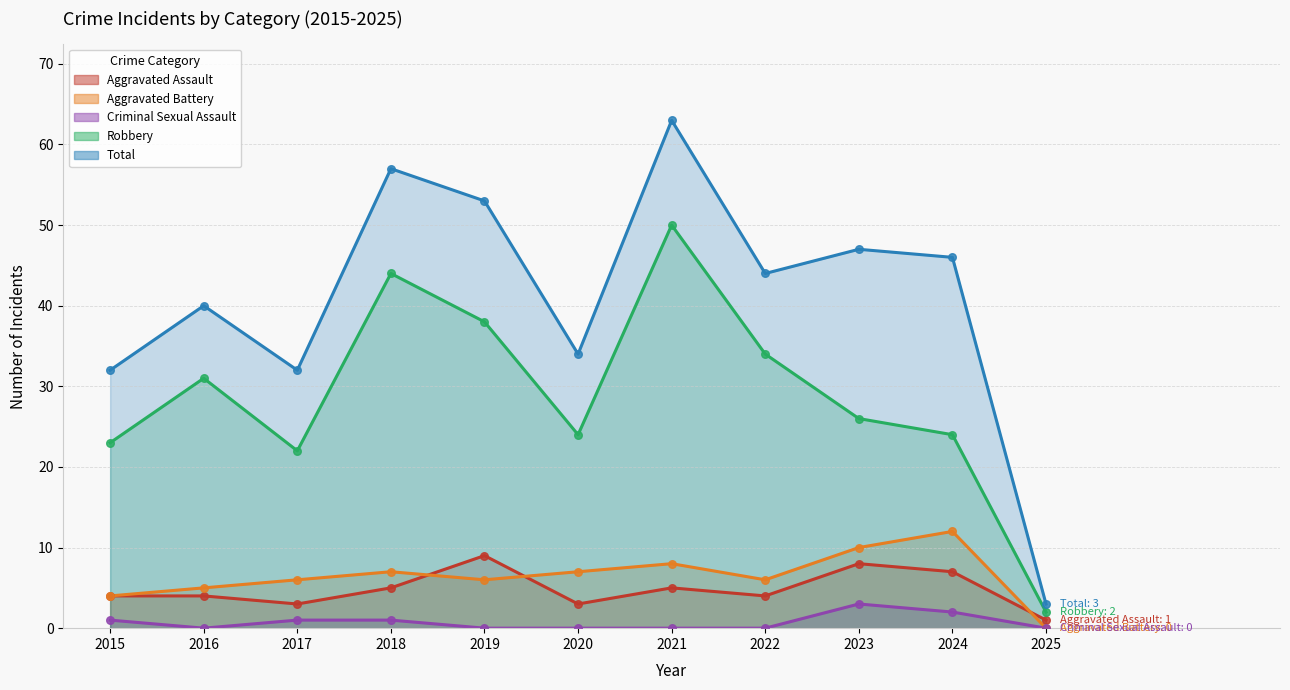

At which category is the sum across all series the highest?

2021